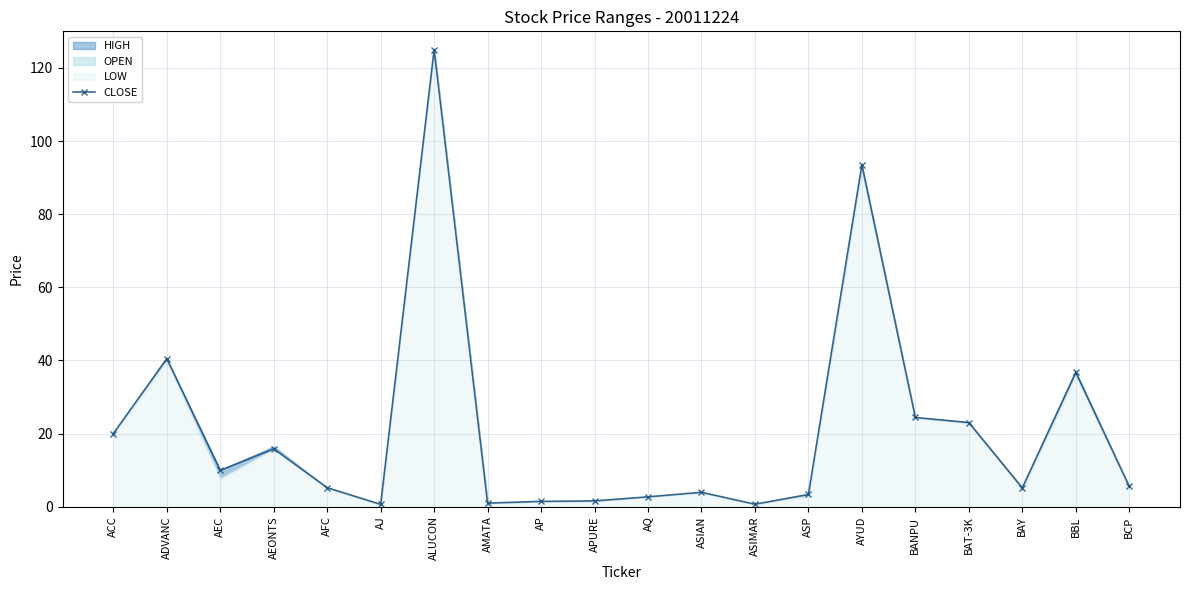

Reading left to right, list all the values displayed in this chart.

ACC=20.0	ADVANC=40.5	AEC=9.9	AEONTS=15.8	AFC=5.2	AJ=0.6	ALUCON=125.0	AMATA=1.0	AP=1.5	APURE=1.6	AQ=2.7	ASIAN=4.0	ASIMAR=0.7	ASP=3.4	AYUD=93.5	BANPU=24.4	BAT-3K=23.0	BAY=5.2	BBL=36.8	BCP=5.5